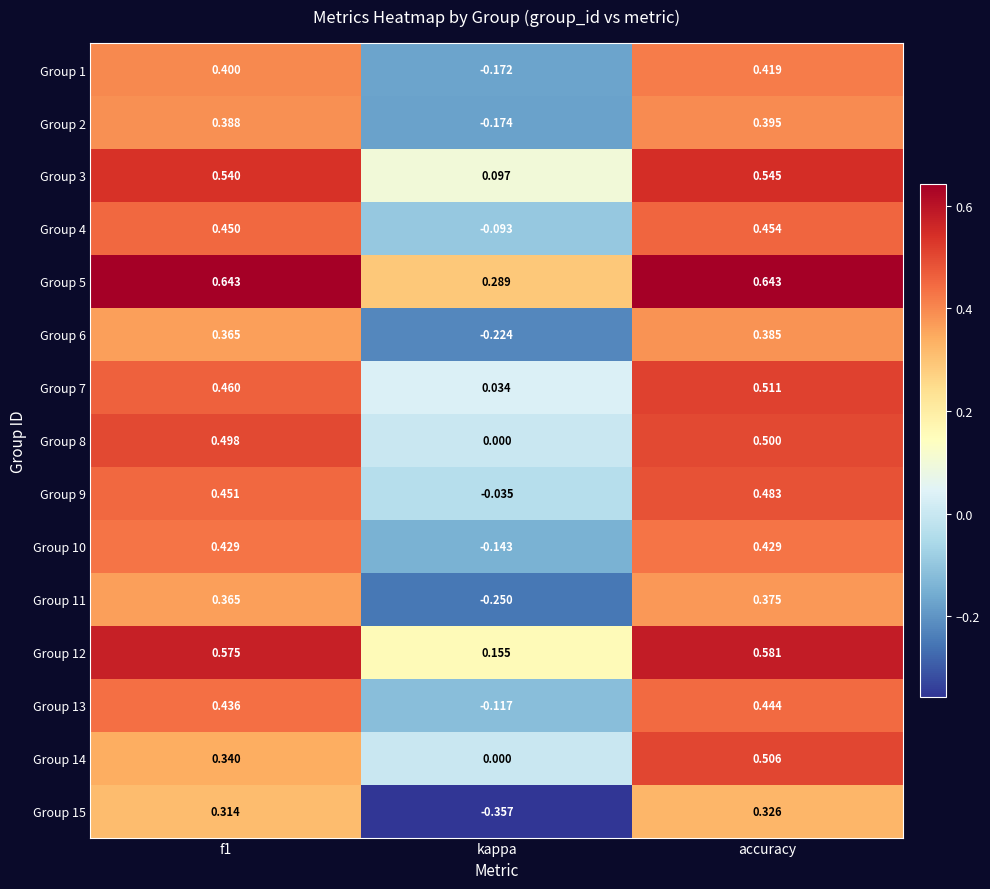

Which category has the highest value in the Group 11 series?

accuracy